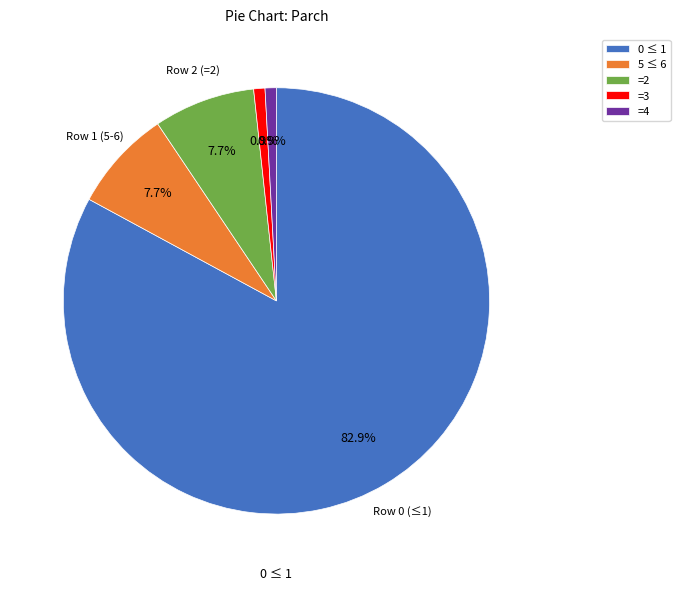

Combined, do =4 and 0 ≤ 1 account for over 50%?

Yes